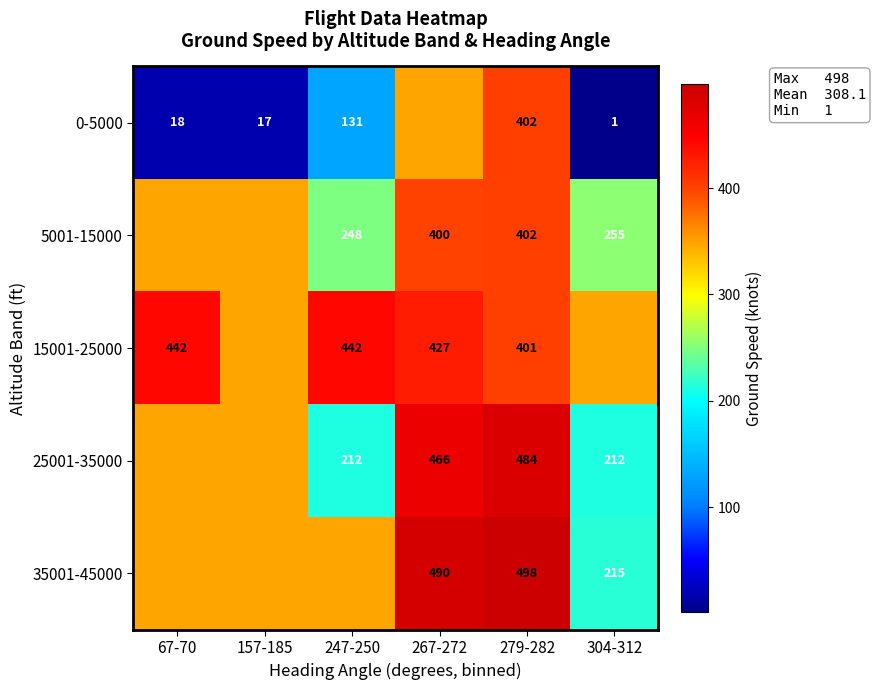

The 25001-35000 series shows 212 at 247-250. True or false?

True